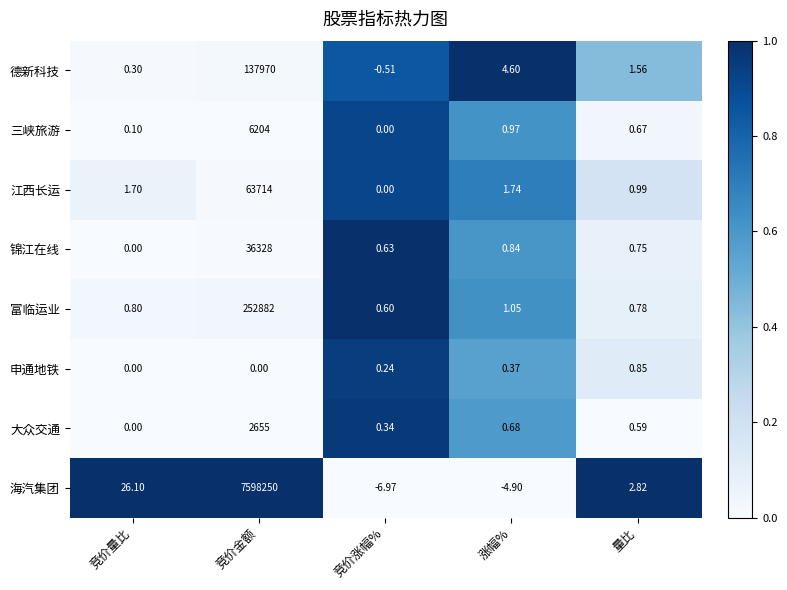

At which label is 锦江在线 closest to 18164?

涨幅%